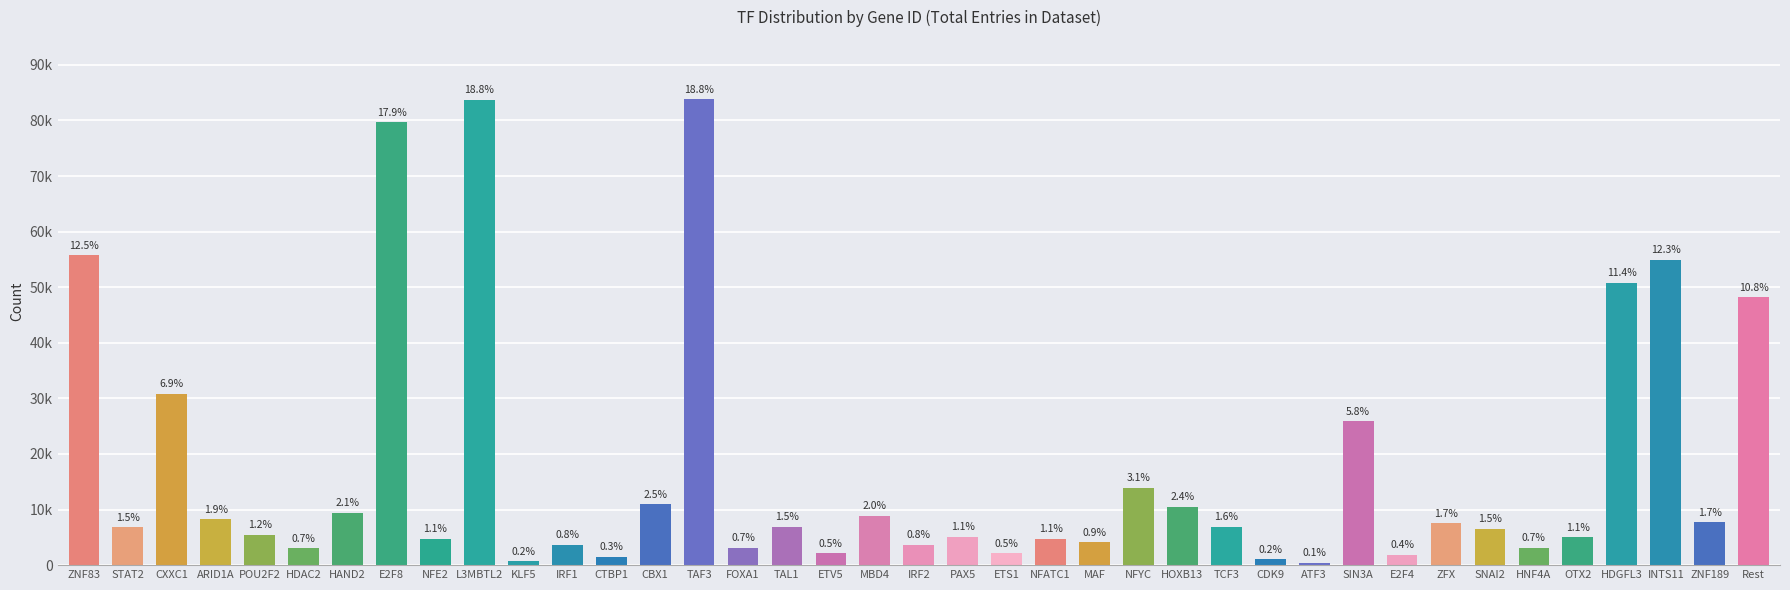

What is the sum of the values at INTS11 and NFATC1?

59745